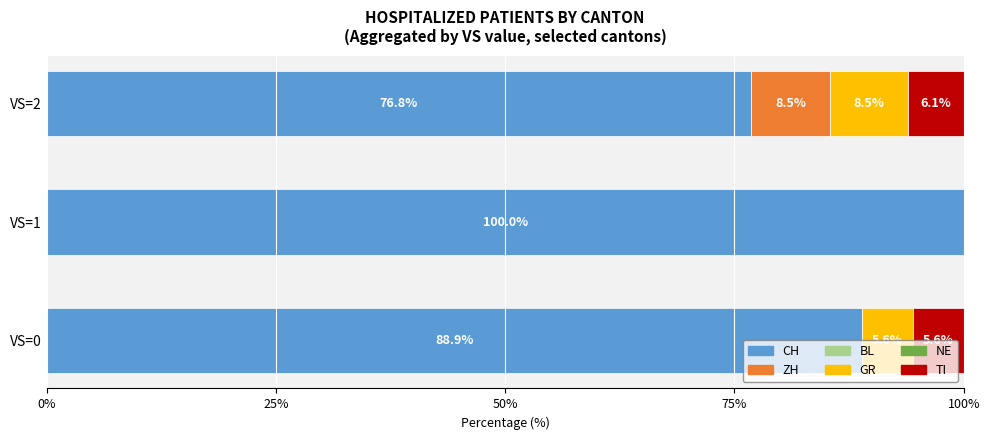

What is the highest value of the CH series?

100.0